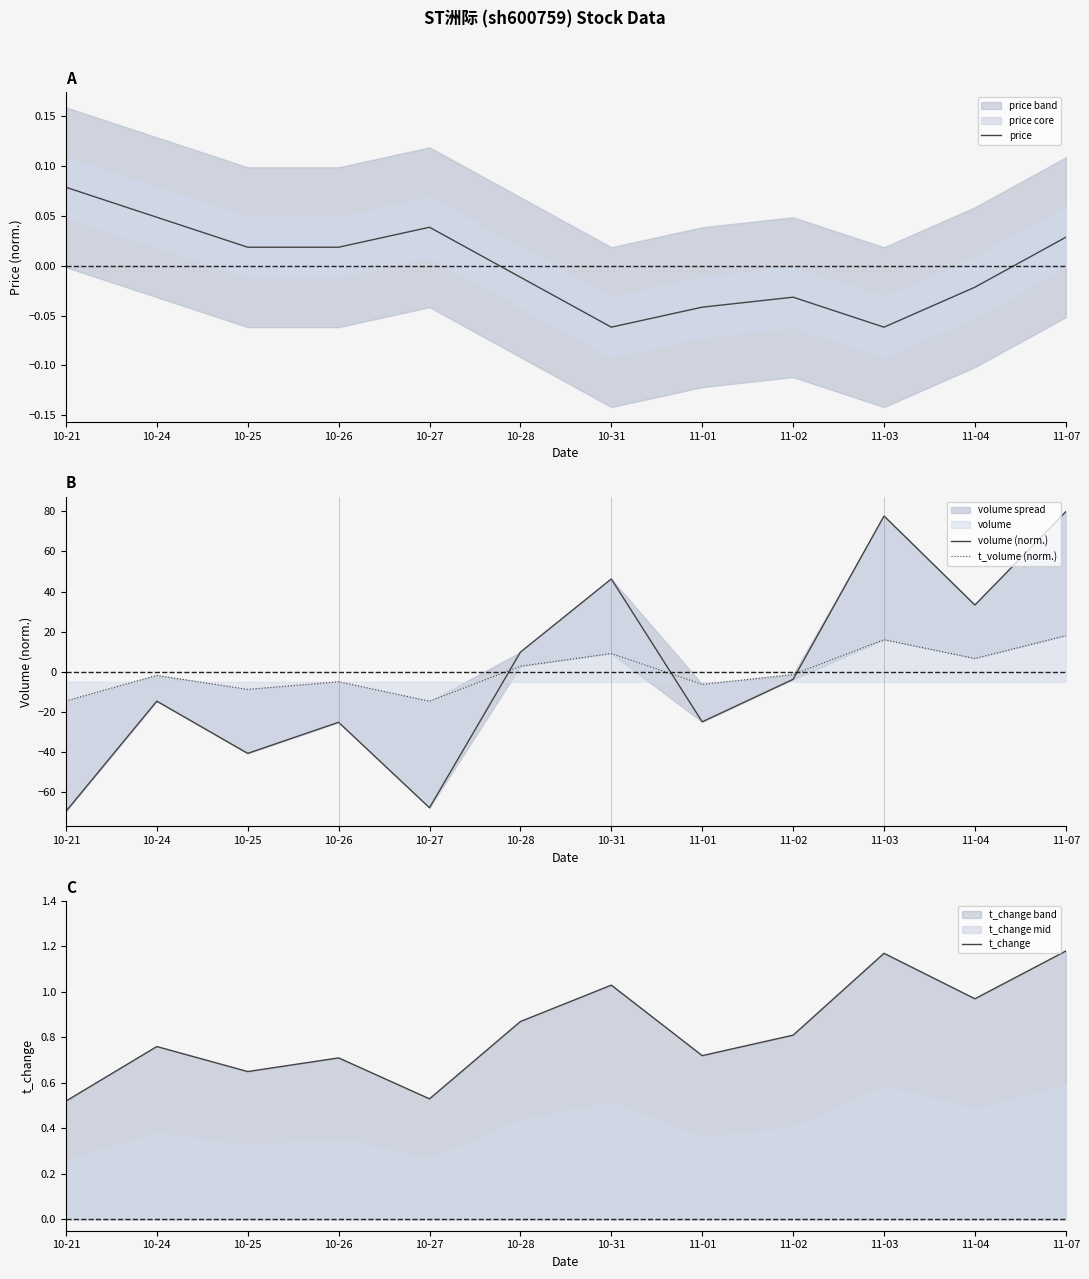

List the labels in order of volume (norm.) value, largest first.

11-07, 11-03, 10-31, 11-04, 10-28, 11-02, 10-24, 11-01, 10-26, 10-25, 10-27, 10-21